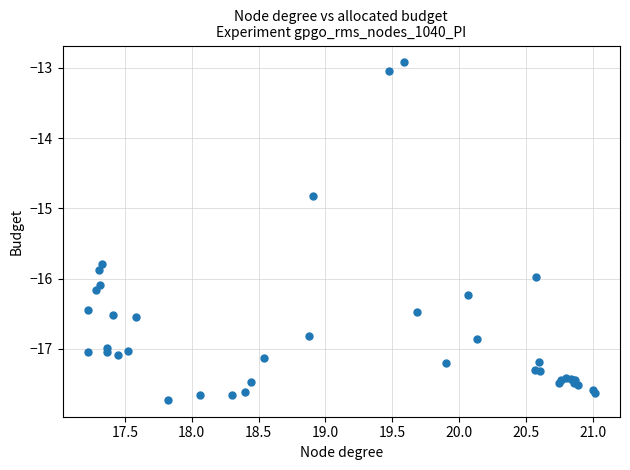

What Y value in the scatter plot is closest to -15?

-14.8